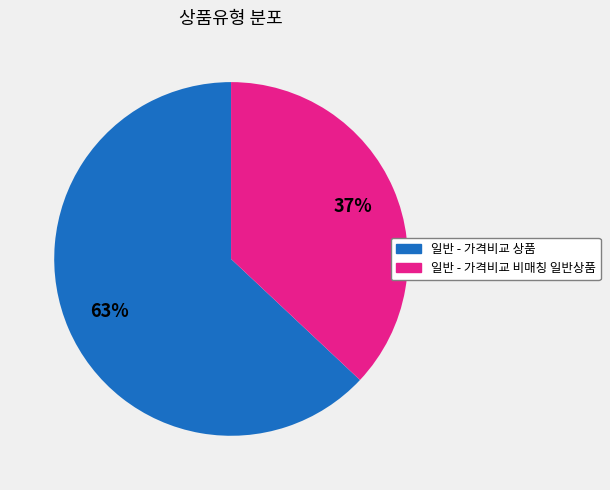

Combined, do 일반 - 가격비교 비매칭 일반상품 and 일반 - 가격비교 상품 account for over 50%?

Yes